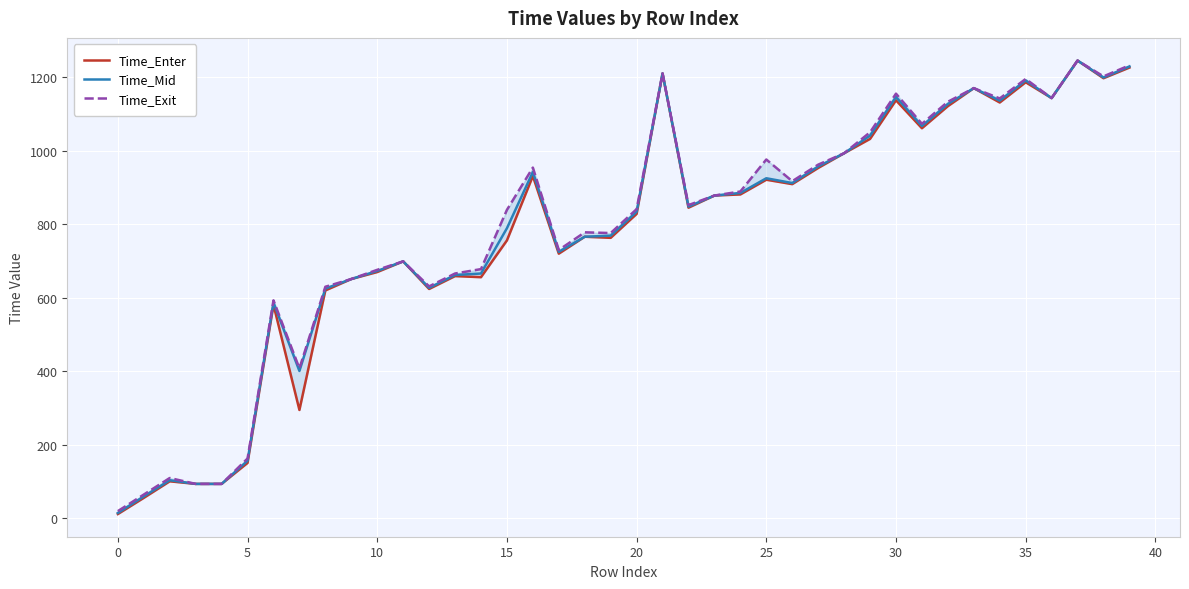

What is the maximum value shown in the chart?

1245